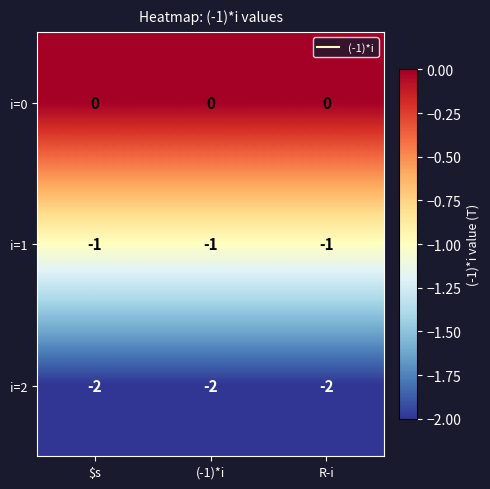

At which label is i=1 closest to -1?

$s